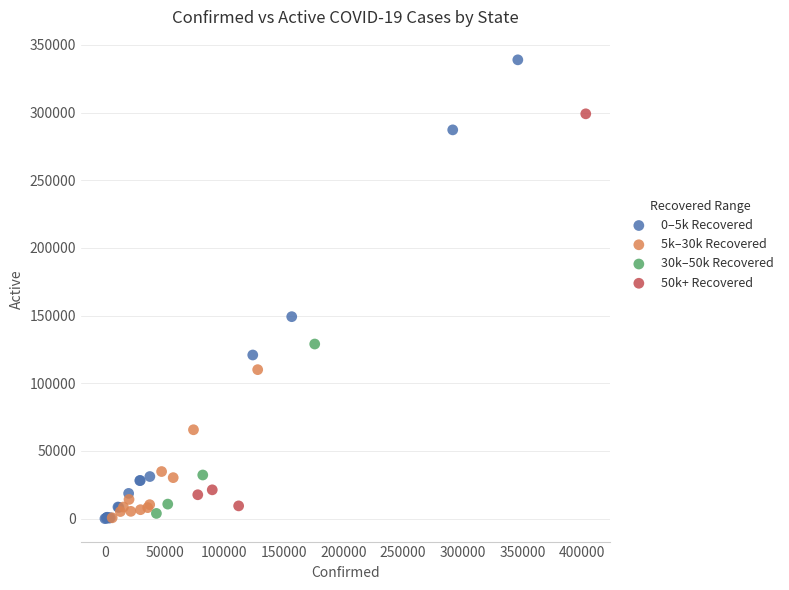

Which series contains the highest Y value?

0–5k Recovered